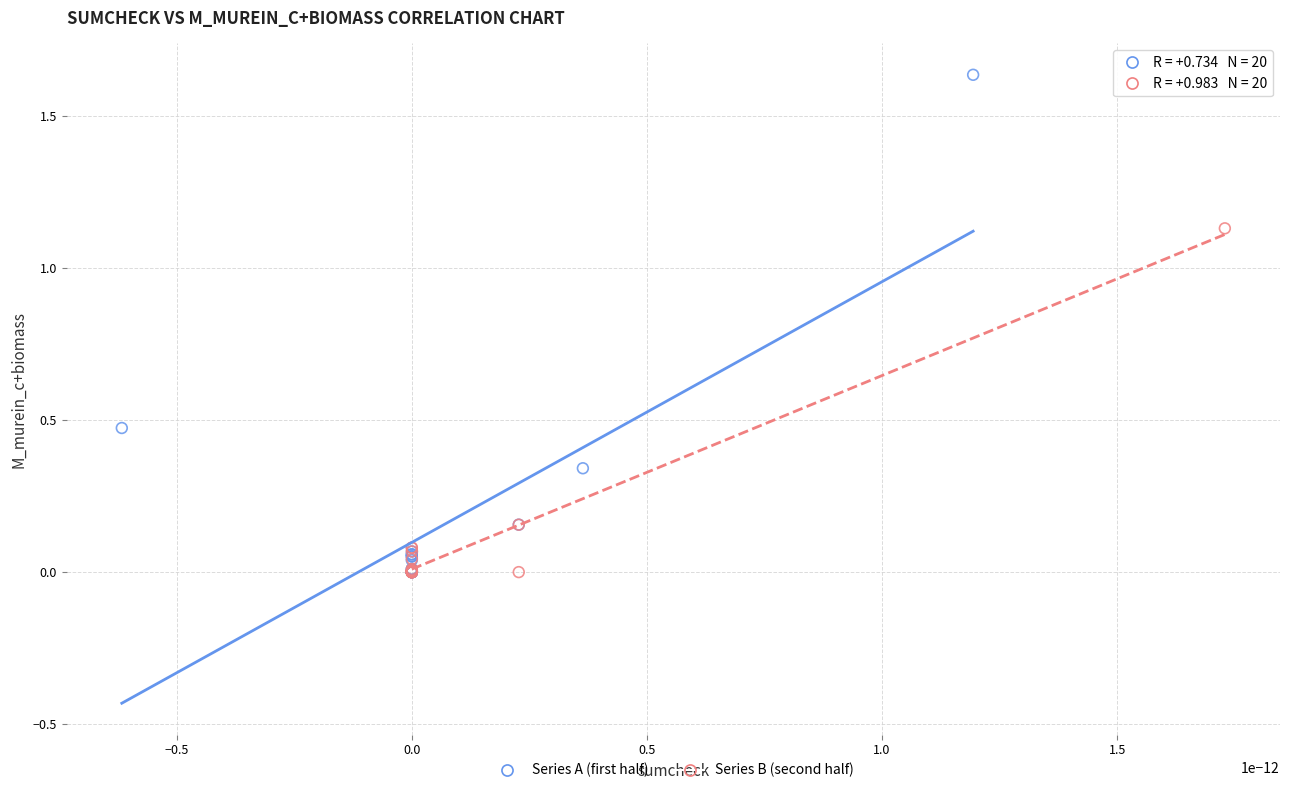

Which series contains the highest Y value?

Series A (first half)